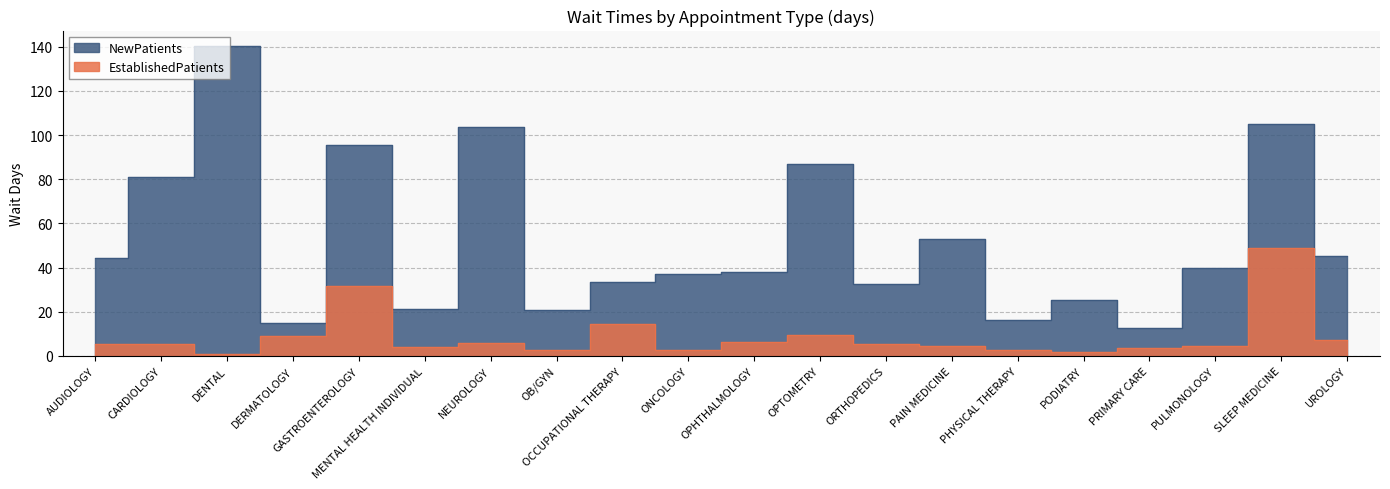

Rank the series by their maximum value, from highest to lowest.

NewPatients, EstablishedPatients